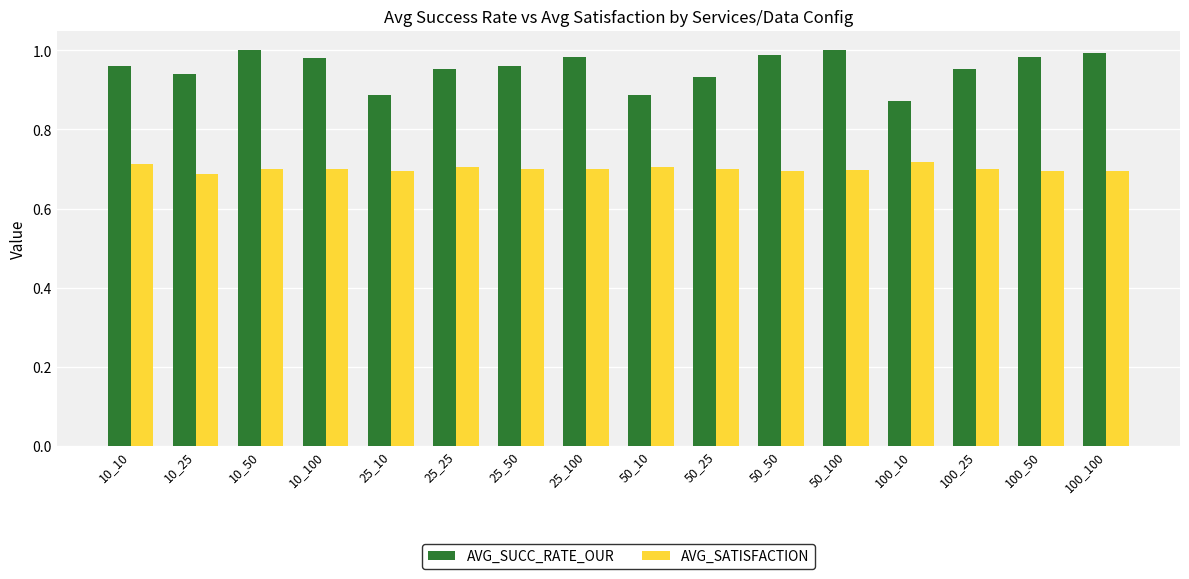

The AVG_SATISFACTION series shows 0.3 at 10_25. True or false?

False